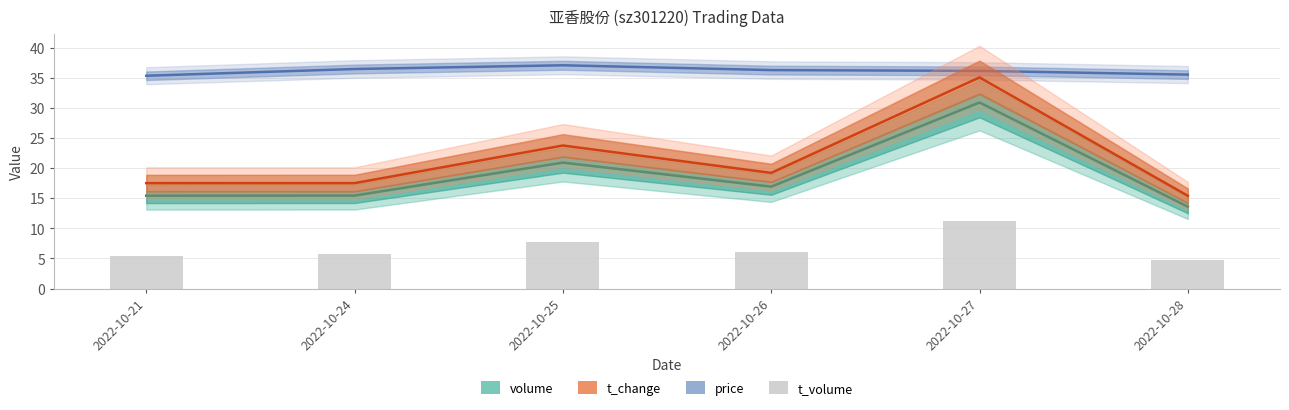

What is the difference between the t_volume (bars) values at 2022-10-28 and 2022-10-21?

0.7